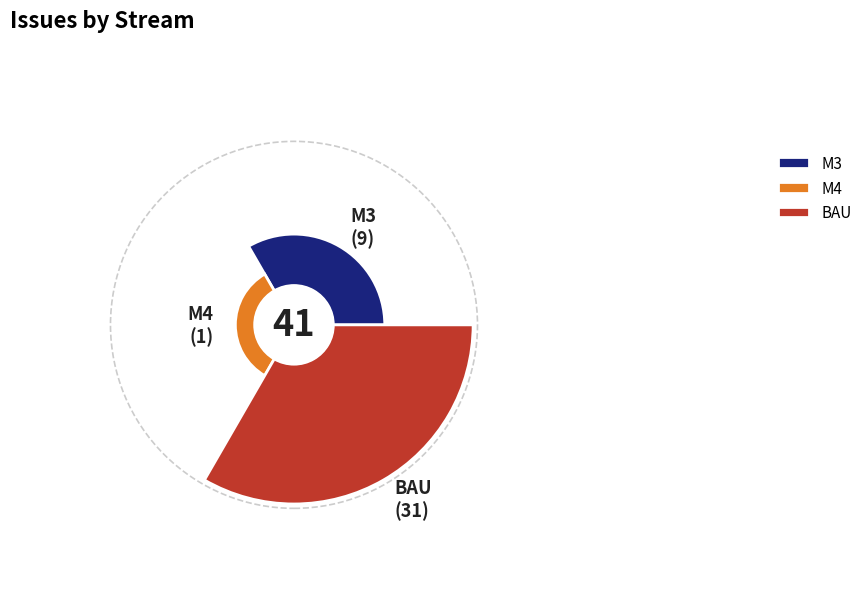

How many segments does this pie chart have?

3